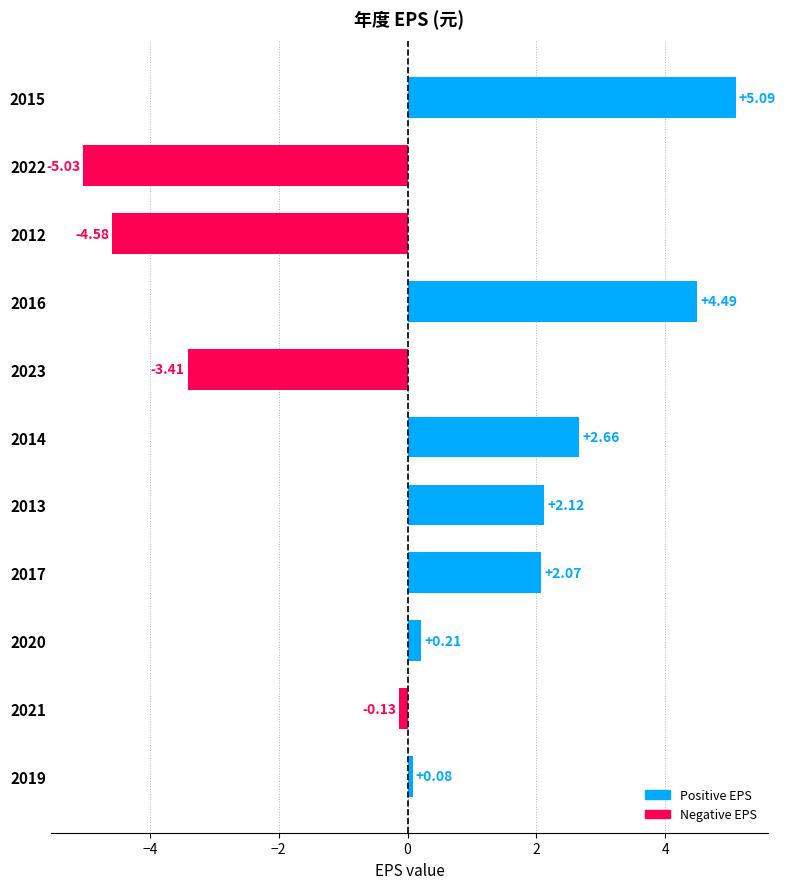

Rank the categories by value from lowest to highest.

2022, 2012, 2023, 2021, 2019, 2020, 2017, 2013, 2014, 2016, 2015